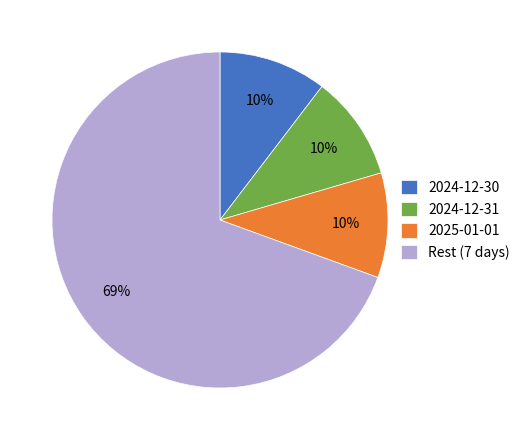

To the nearest percent, what portion does 2024-12-30 represent?

10%